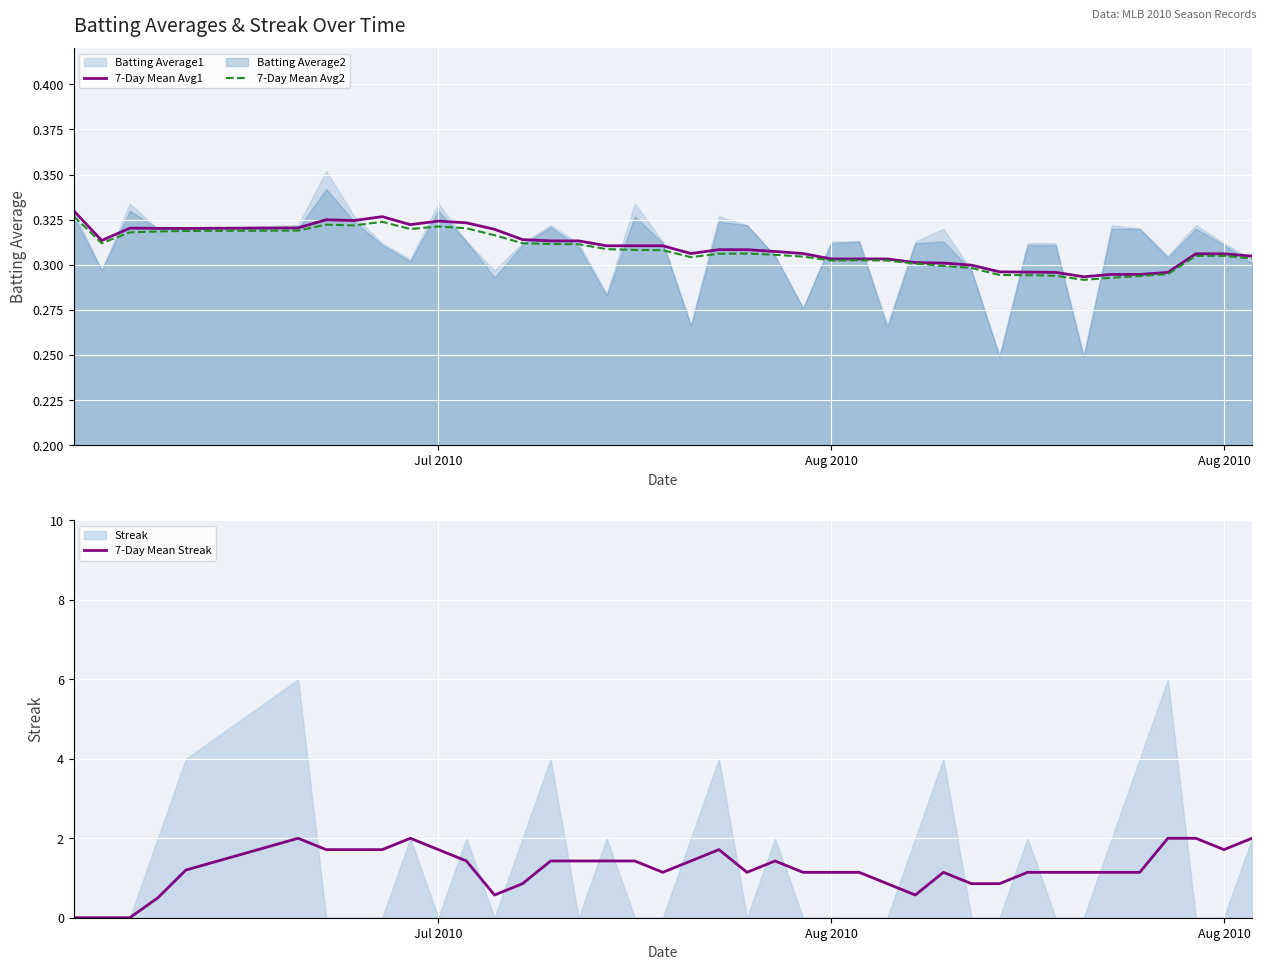

How many lines are shown in the chart?

3